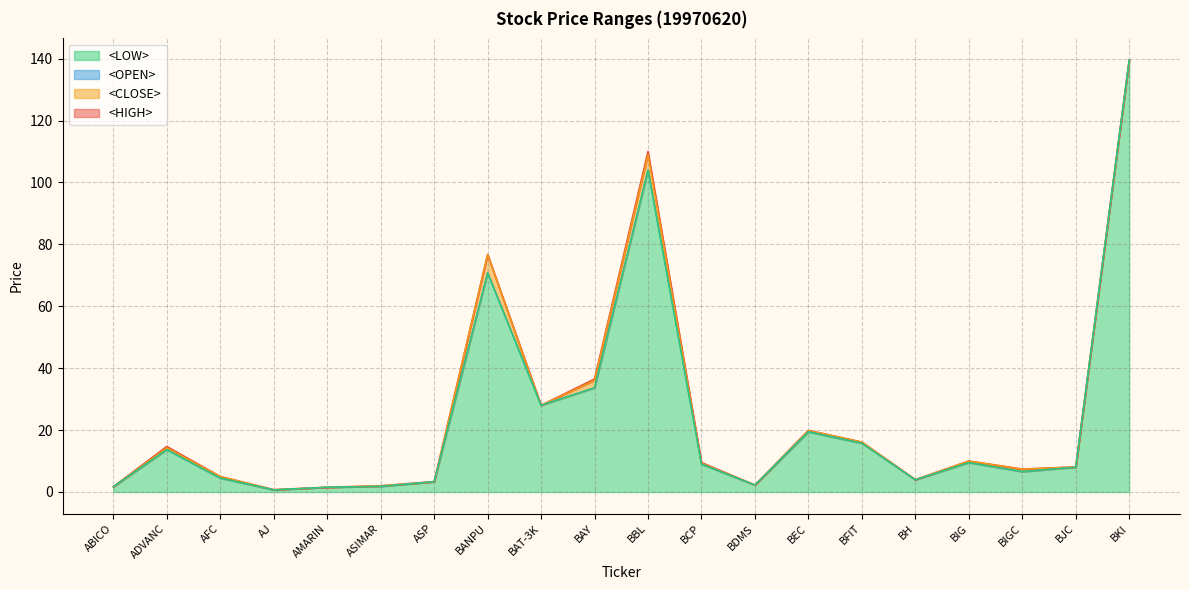

What is the lowest value of the <LOW> series?

0.7